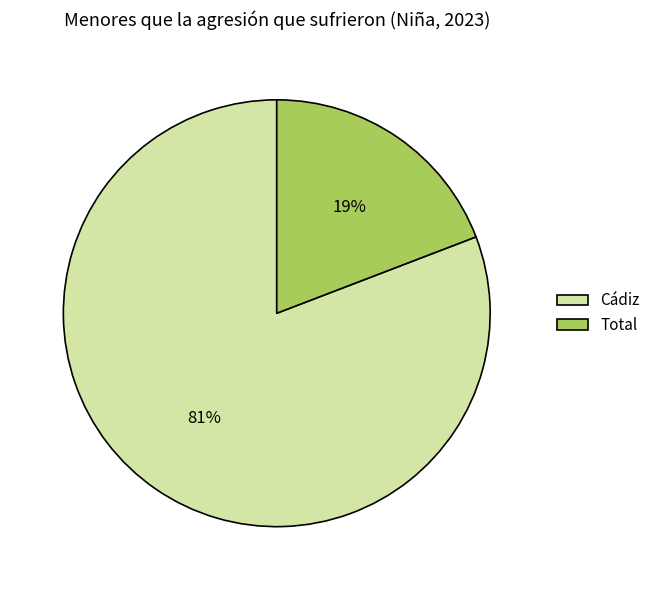

Count the number of slices in the pie.

2